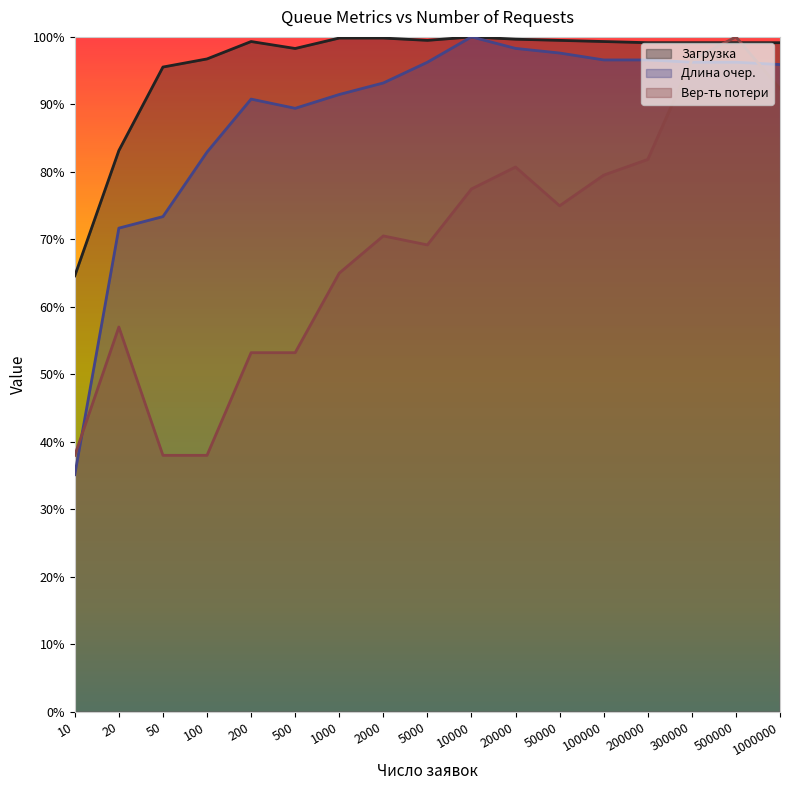

How many interior local peaks does the Вер-ть потери series have?

4